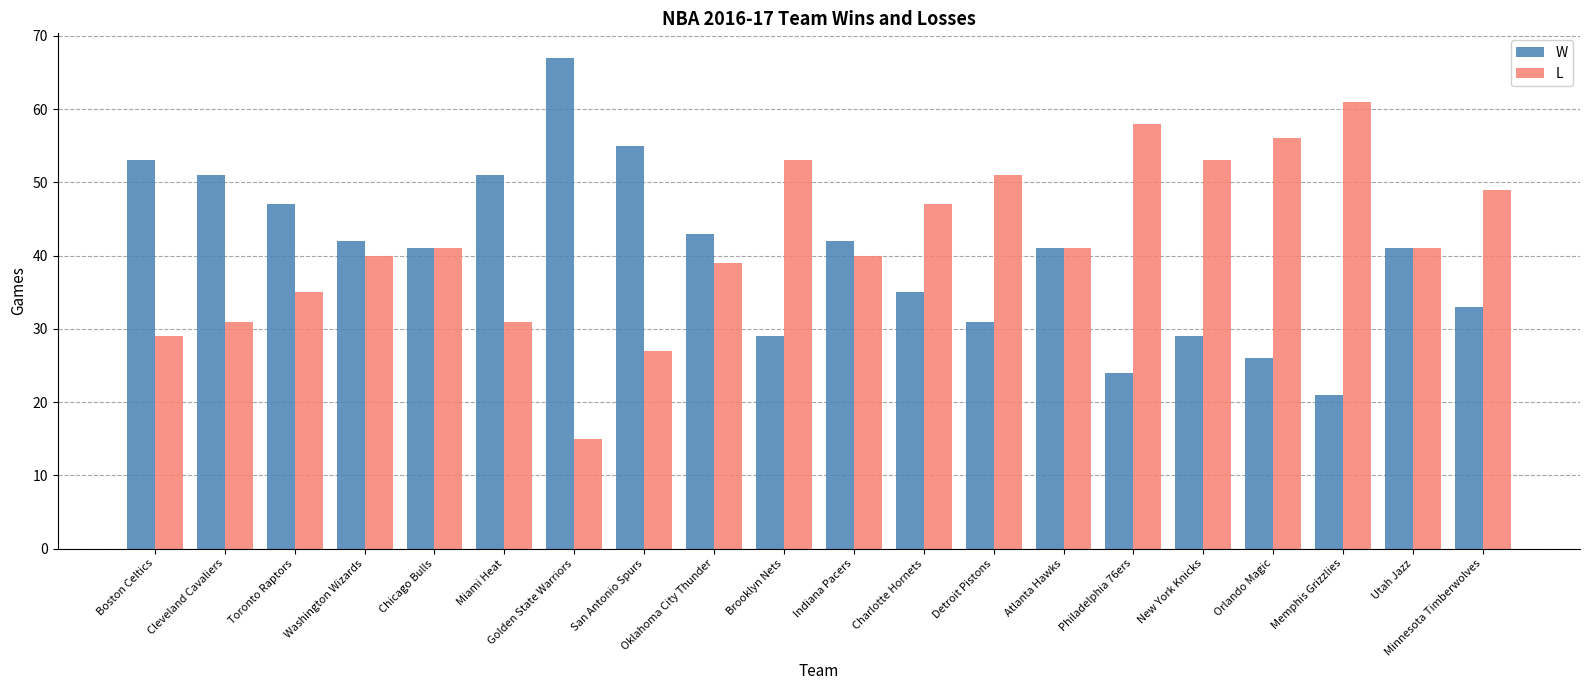

What is the sum of all L values?

838